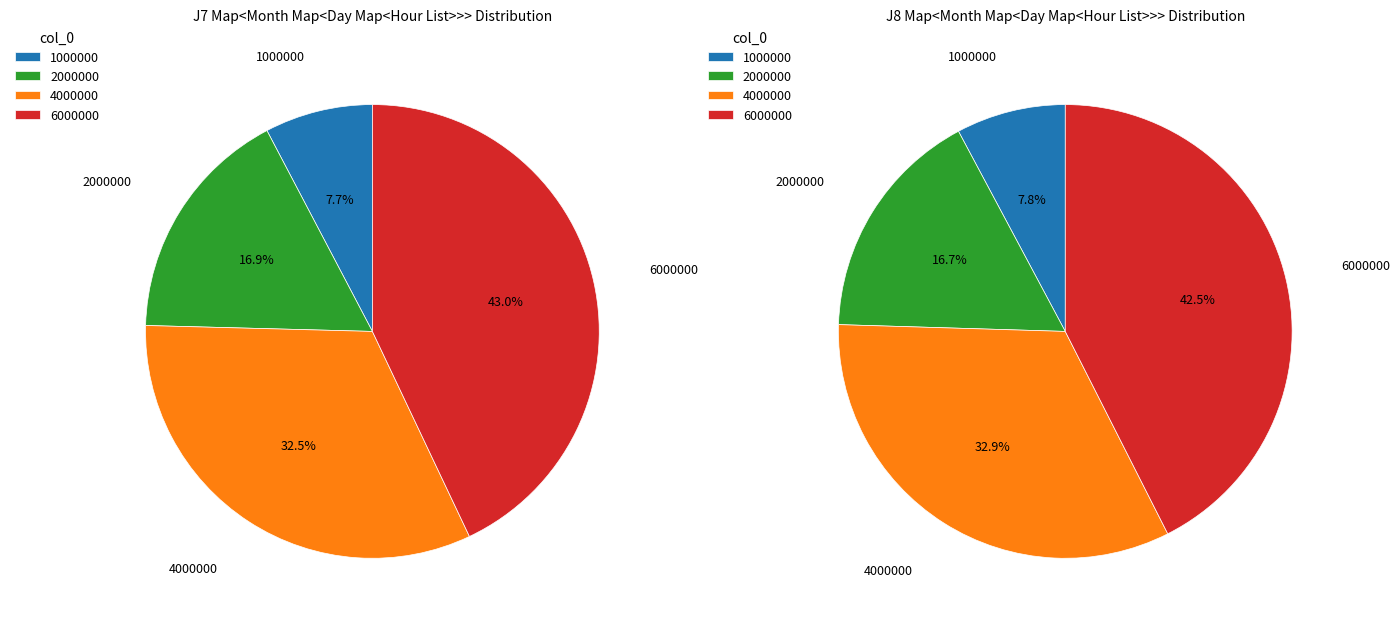

What is the smallest slice in the pie chart?

1000000